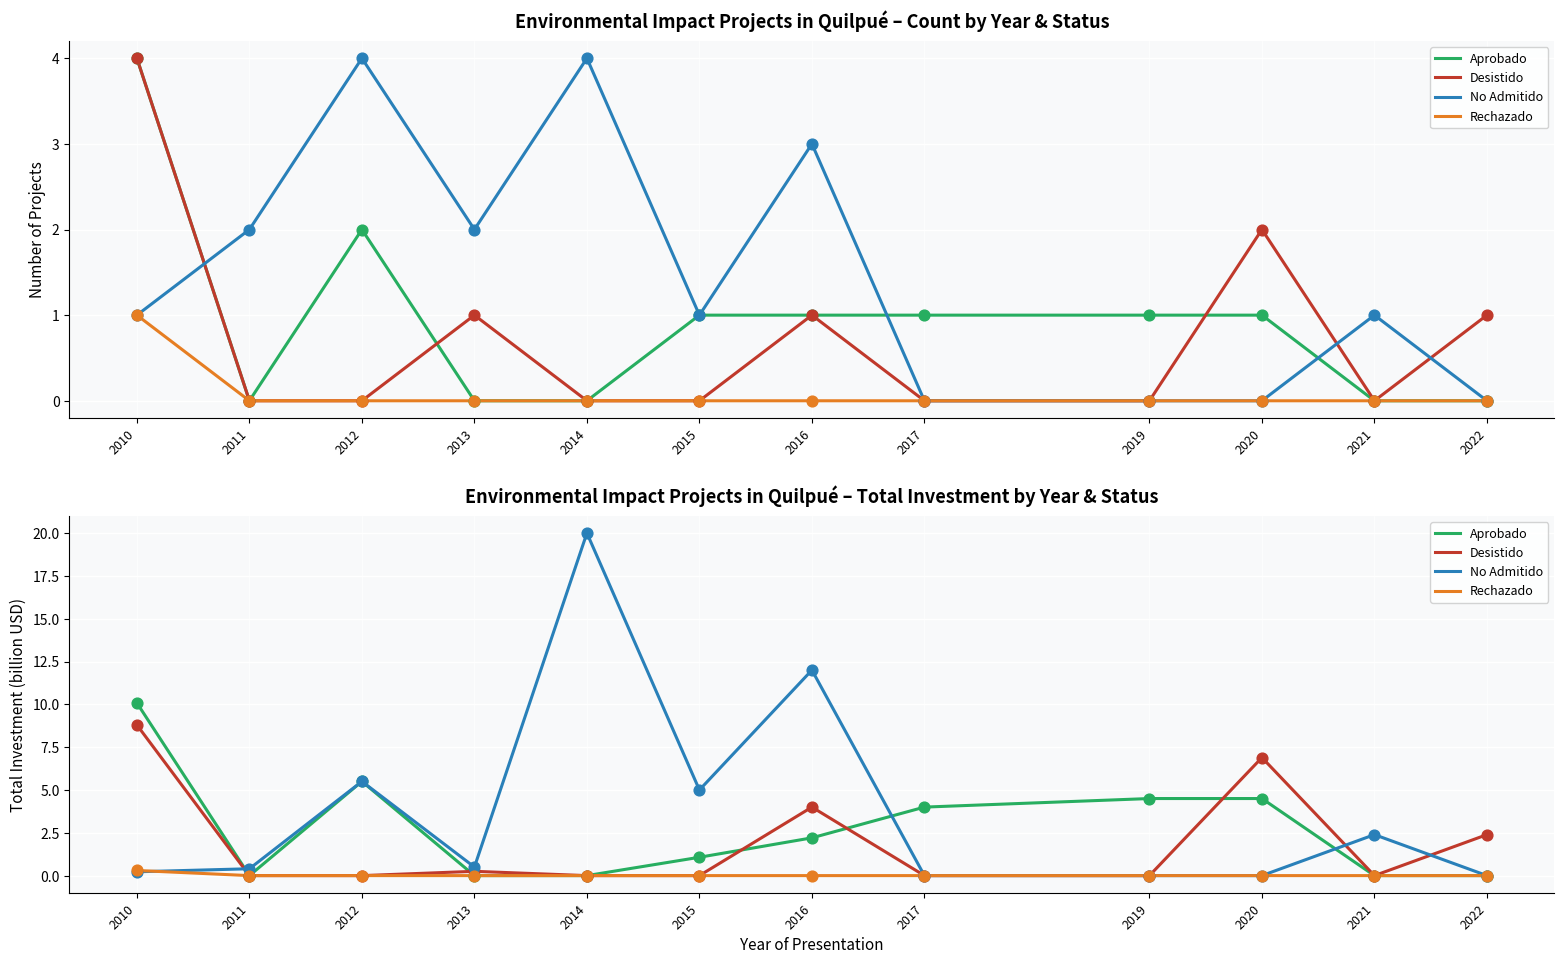

Which series has the largest total across all categories?

No Admitido